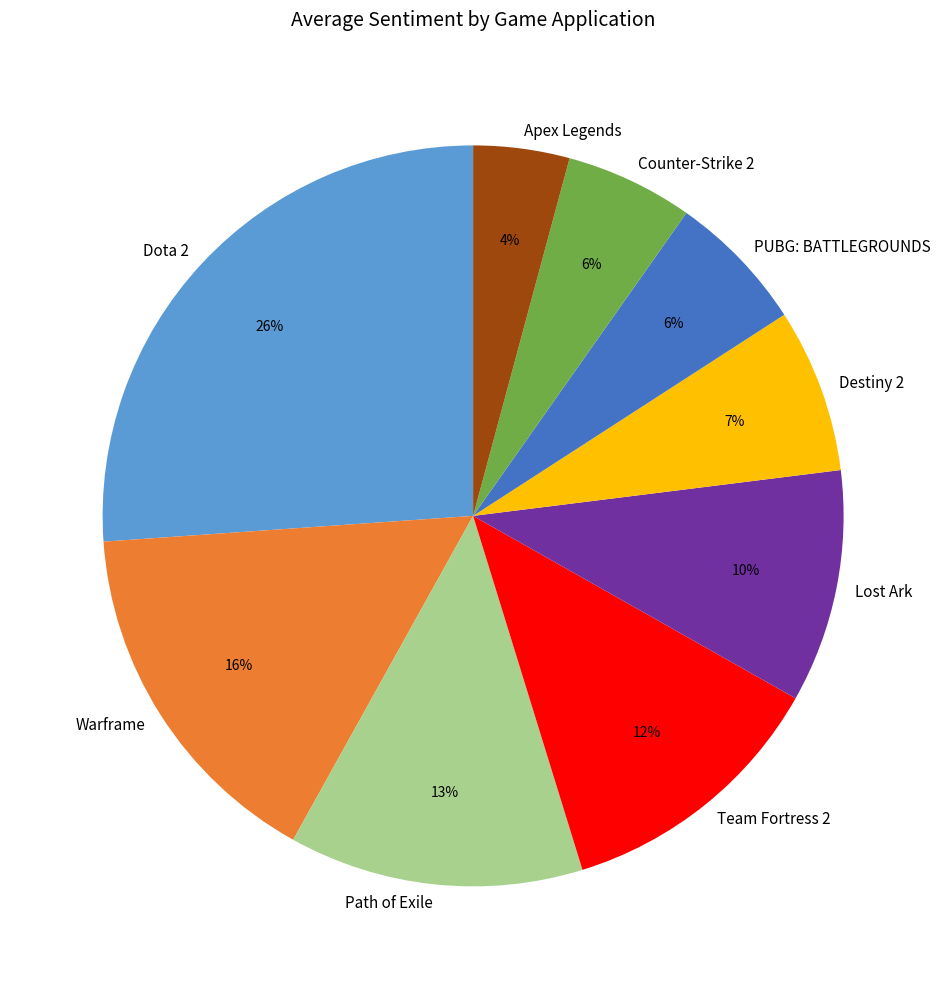

Is there a majority slice in this chart?

No